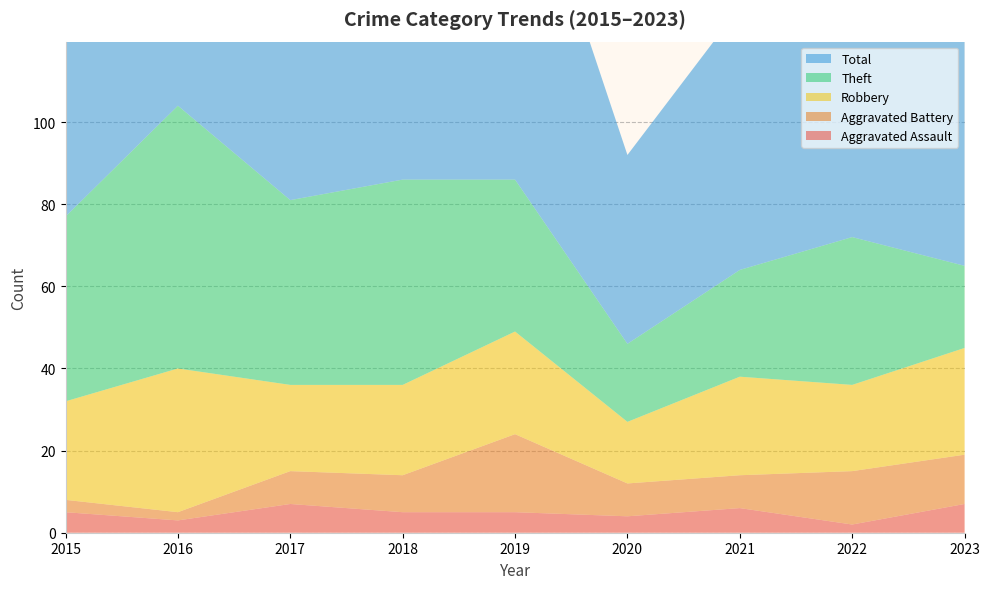

Reading right to left, what are all the values shown in this chart?

Aggravated Assault: 7	2	6	4	5	5	7	3	5
Aggravated Battery: 12	13	8	8	19	9	8	2	3
Robbery: 26	21	24	15	25	22	21	35	24
Theft: 20	36	26	19	37	50	45	64	45
Total: 66	74	64	46	88	88	81	104	77